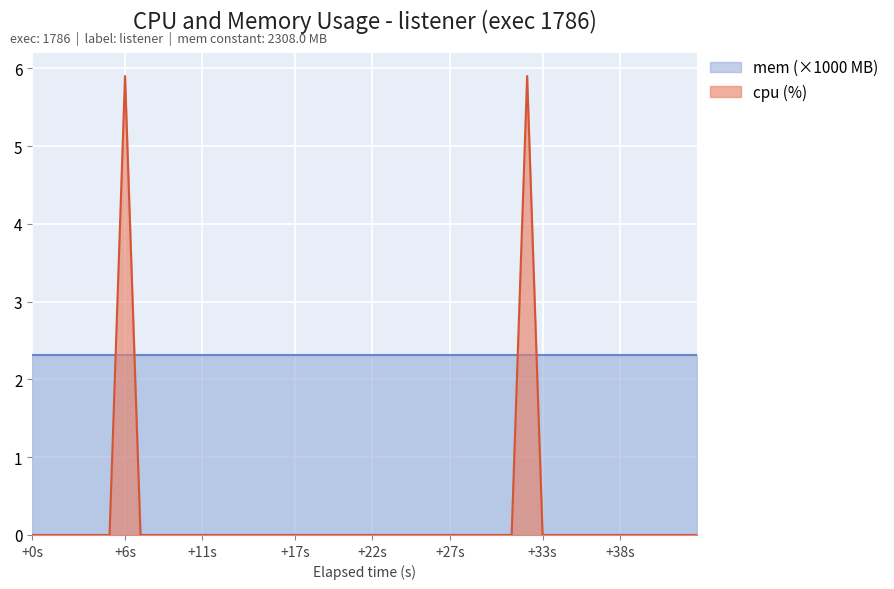

Which category has the lowest value across all series?

+0s